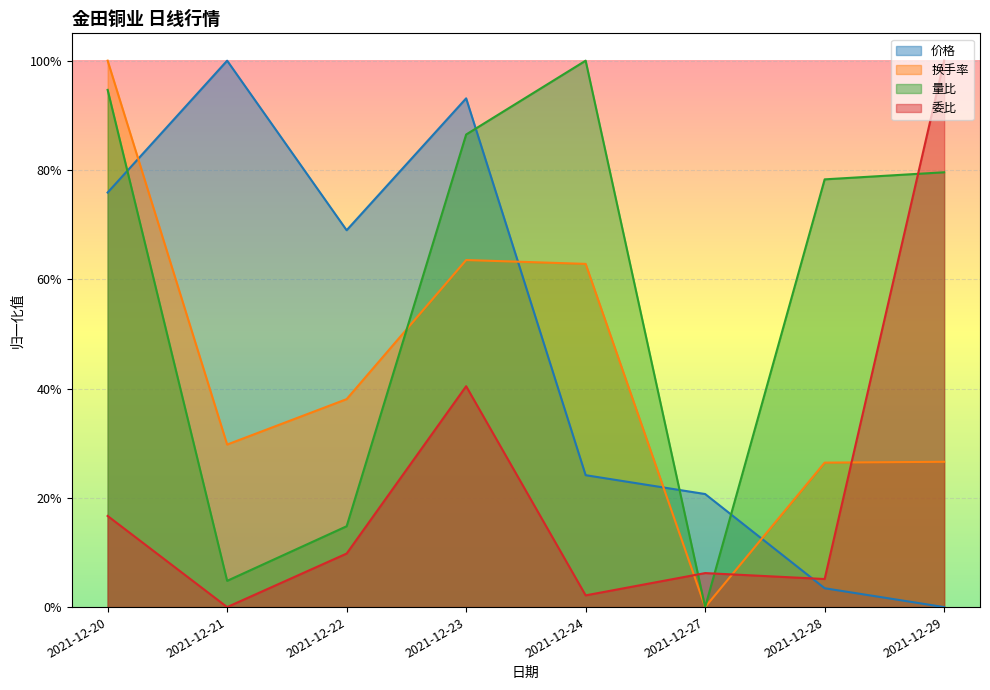

Which has a higher value, 2021-12-29 or 2021-12-22?

2021-12-22